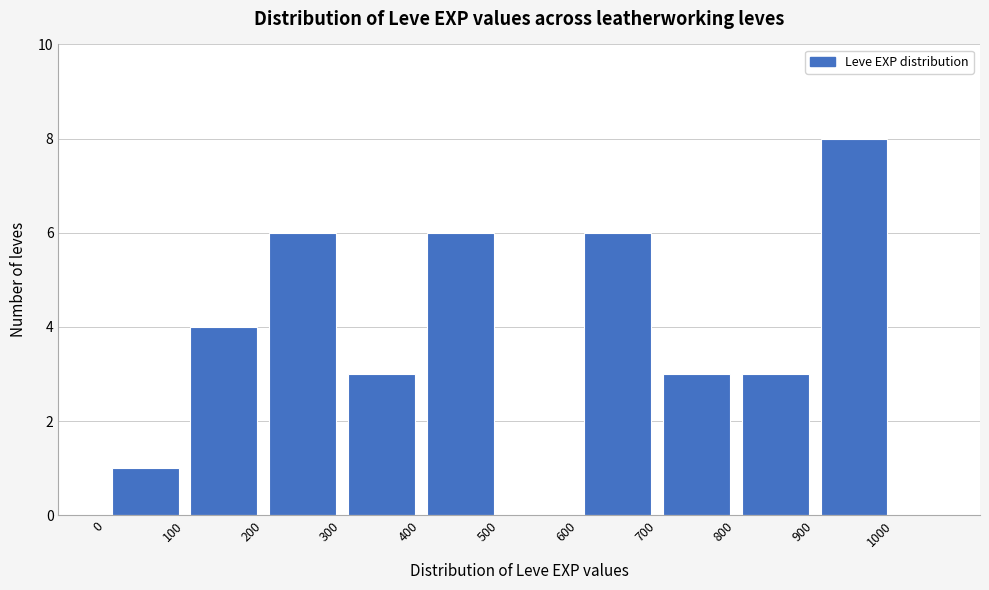

What is the height of the bar covering 900 to 1000 on the x-axis? The values are not printed on the chart, so give them approximately, as read against the axis.

8